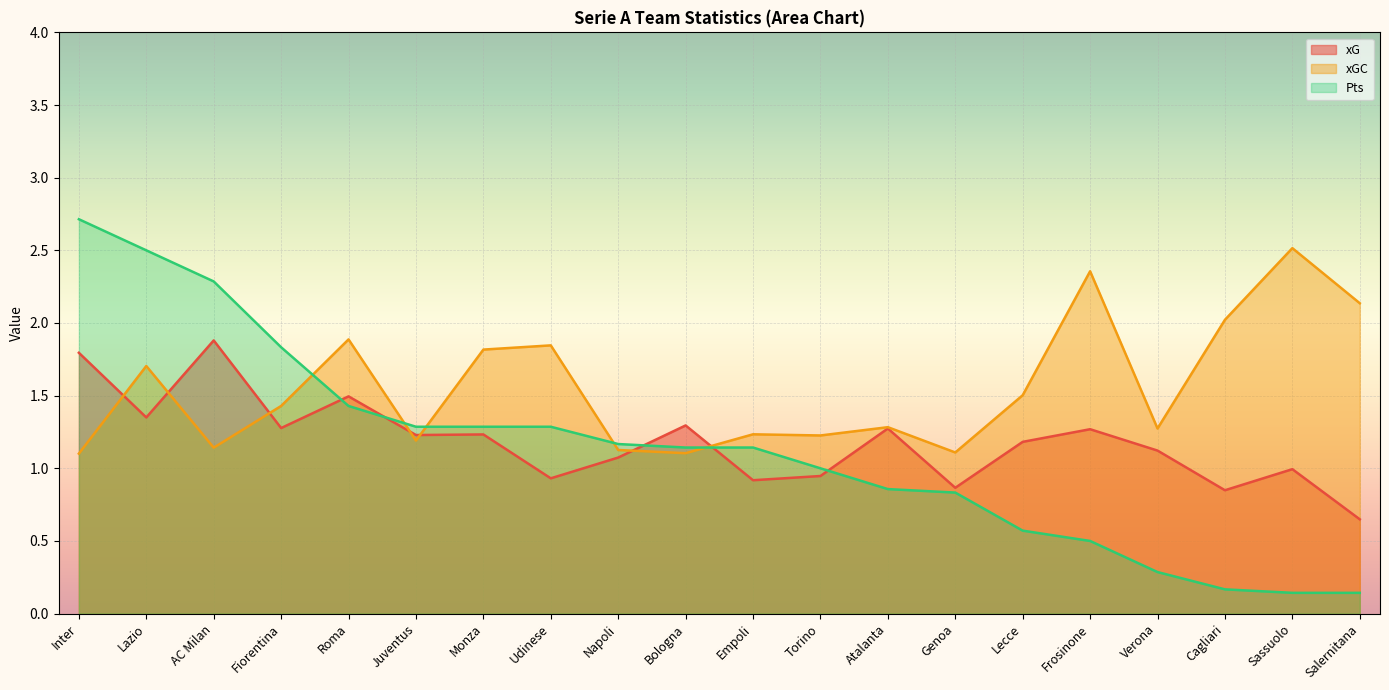

What are all the series names shown in the legend?

xG, xGC, Pts